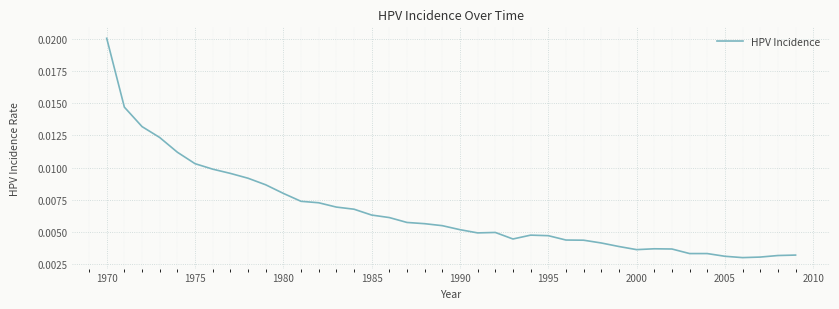

Does the chart have visible grid lines?

Yes